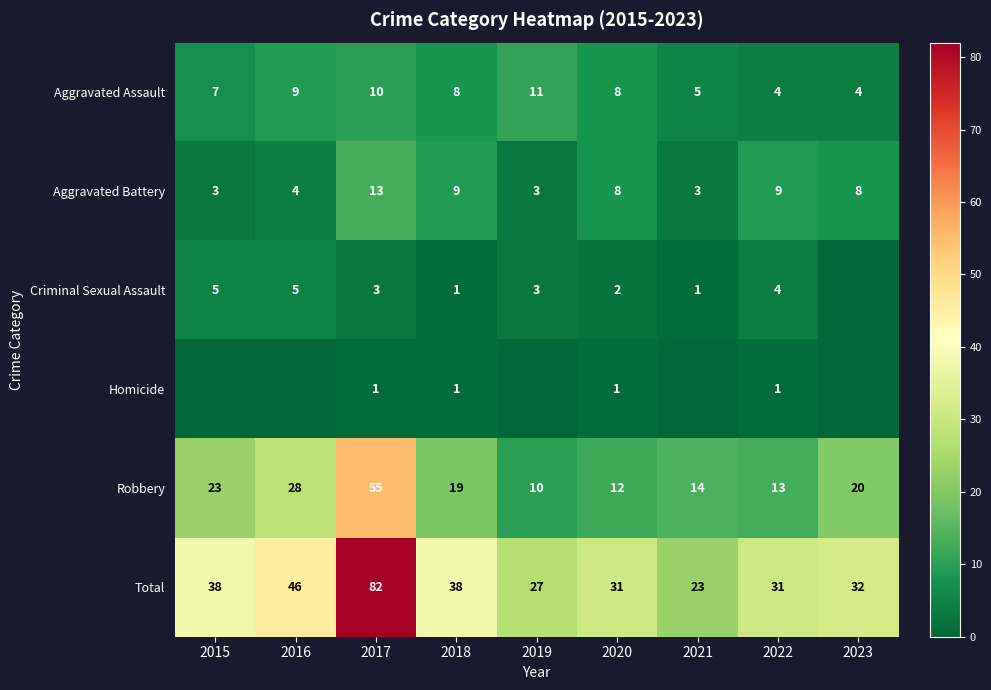

What is the difference between the highest and lowest values at 2017?

81